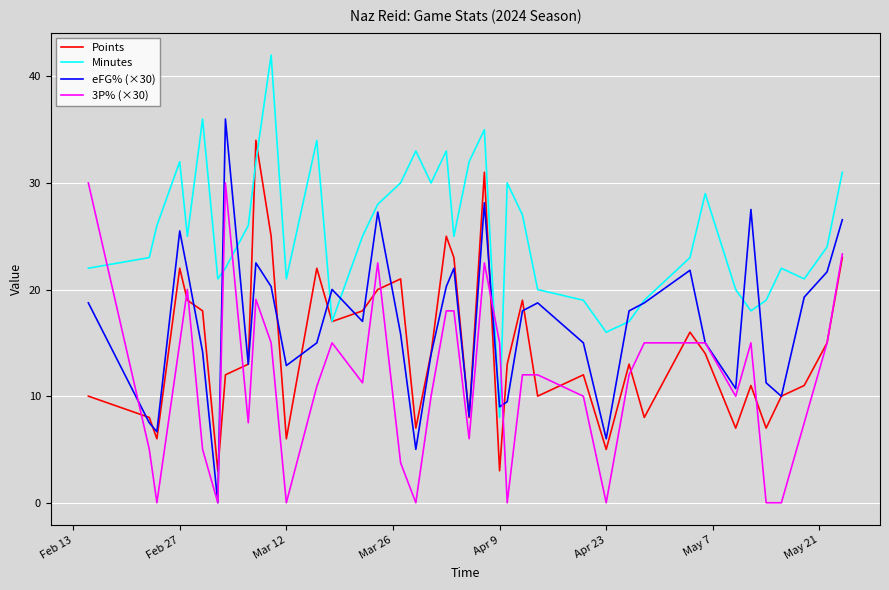

True or false: Points and eFG% (×30) cross at least once.

True